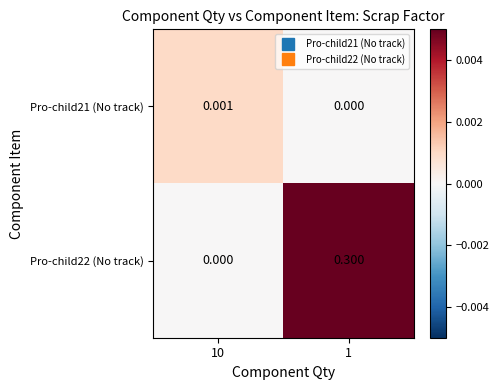

Rank the series by their average value, from lowest to highest.

Pro-child21 (No track), Pro-child22 (No track)